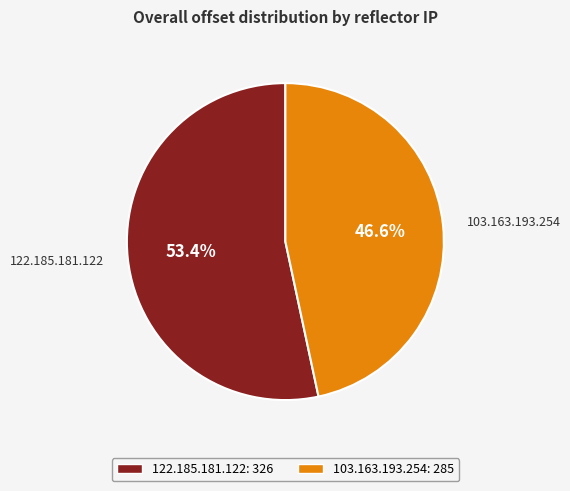

To the nearest percent, what is the difference between the largest and smallest slice percentages?

7%